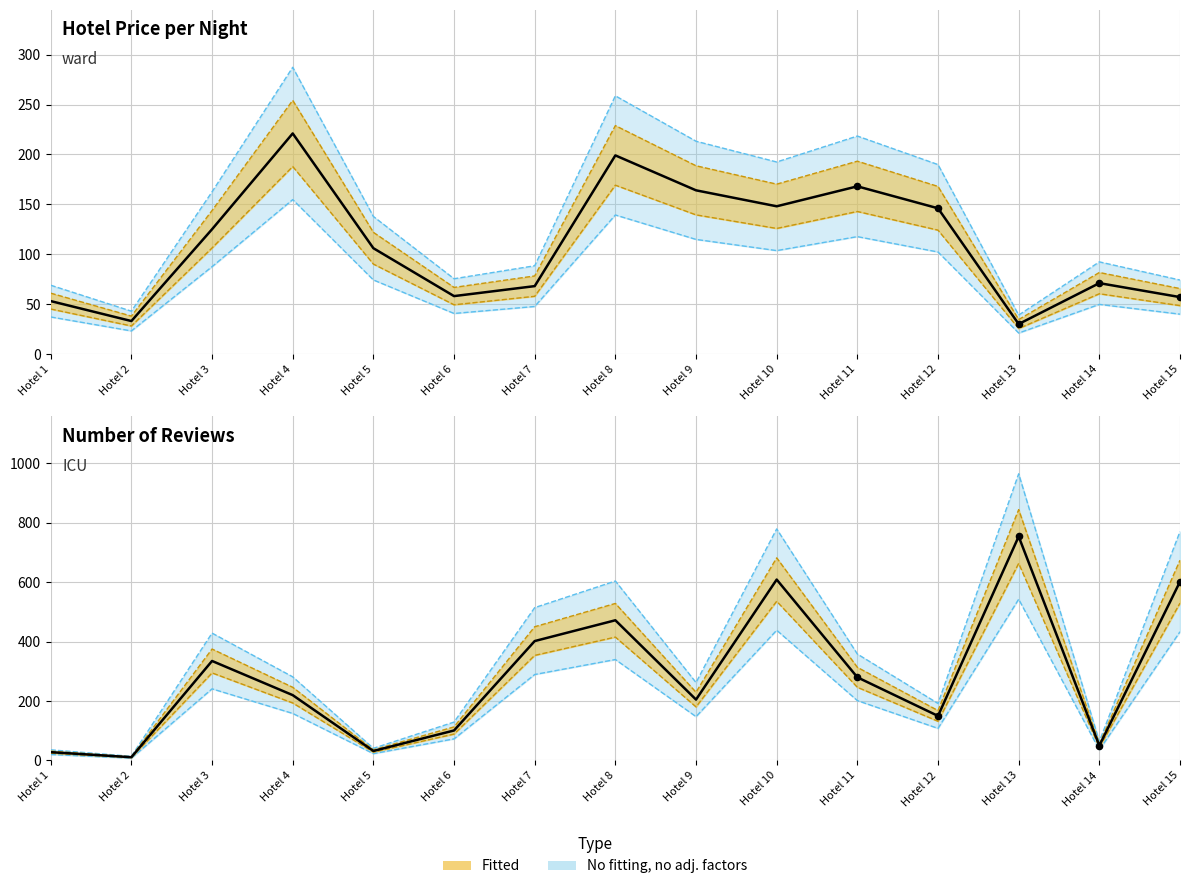

Which series has the largest total across all categories?

Number of reviews